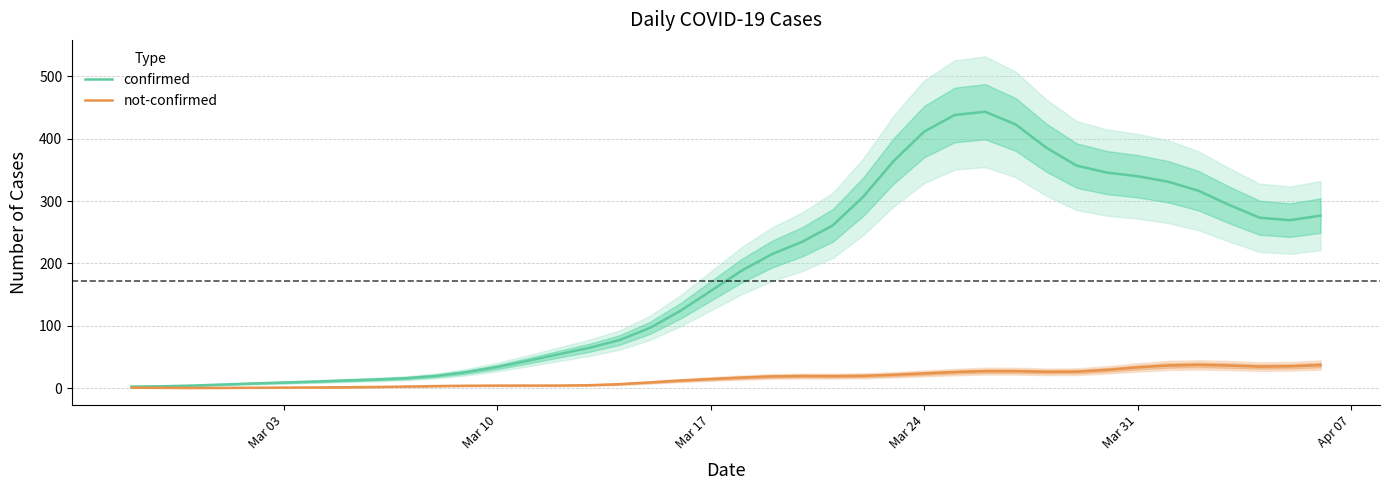

True or false: confirmed and not-confirmed intersect in this chart.

False